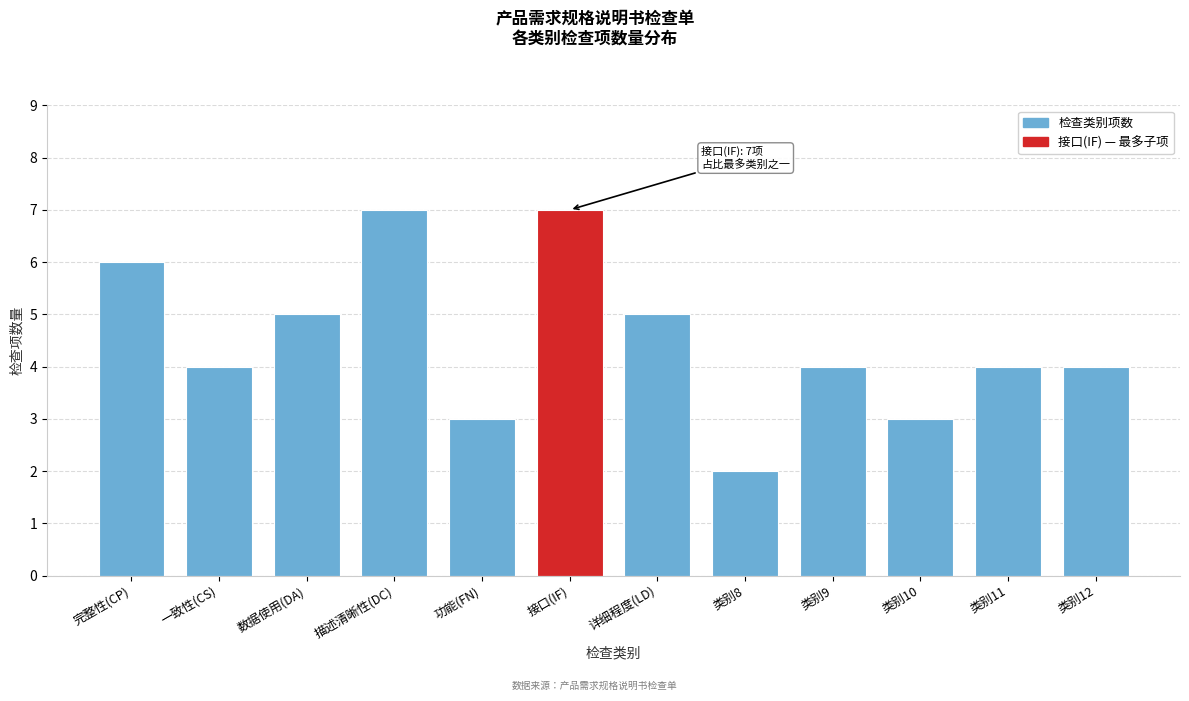

Reading left to right, what are all the values shown in this chart?

完整性(CP)=6	一致性(CS)=4	数据使用(DA)=5	描述清晰性(DC)=7	功能(FN)=3	接口(IF)=7	详细程度(LD)=5	类别8=2	类别9=4	类别10=3	类别11=4	类别12=4